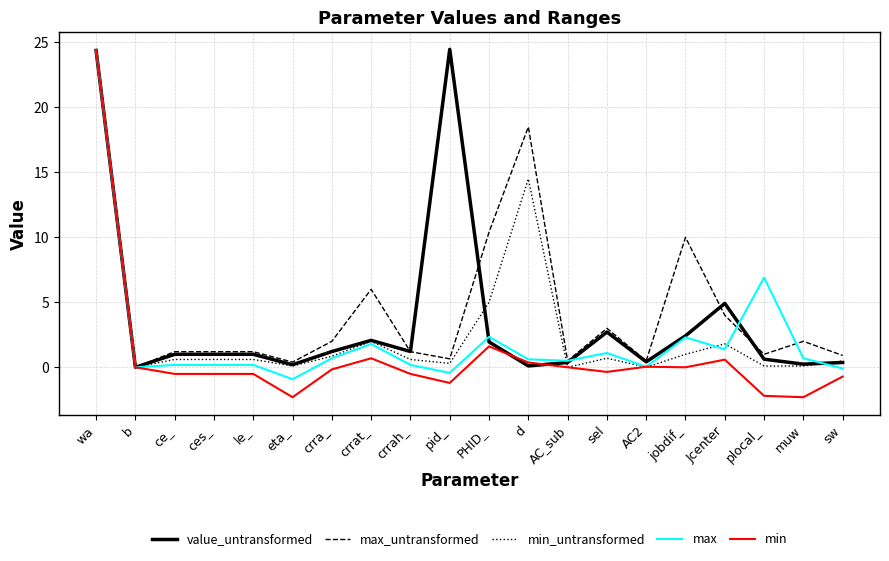

Between crrah_ and Jcenter, which series saw the biggest shift?

value_untransformed